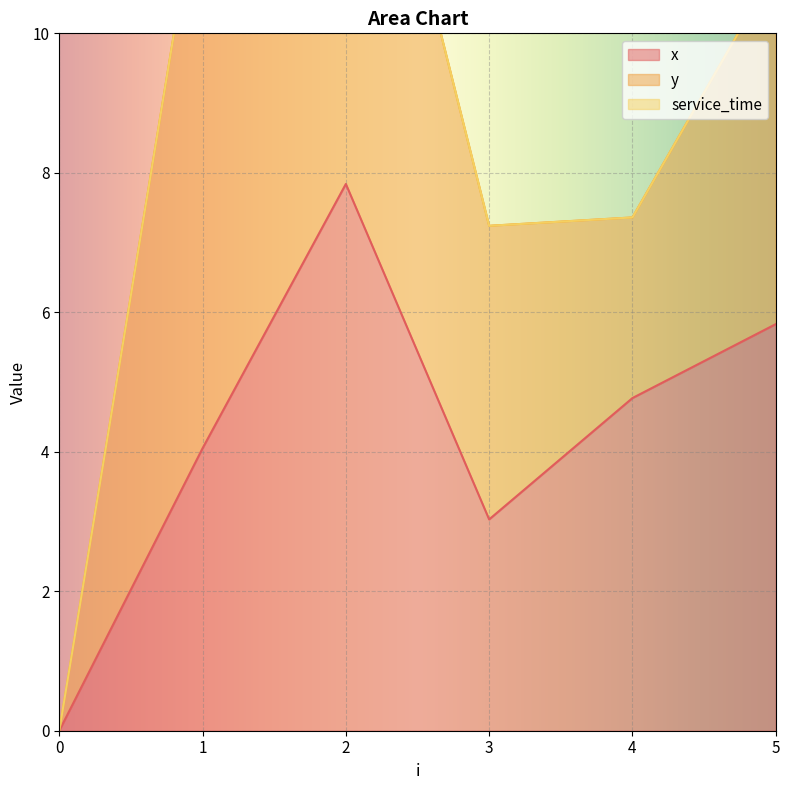

At which category does y reach its first local peak?

1